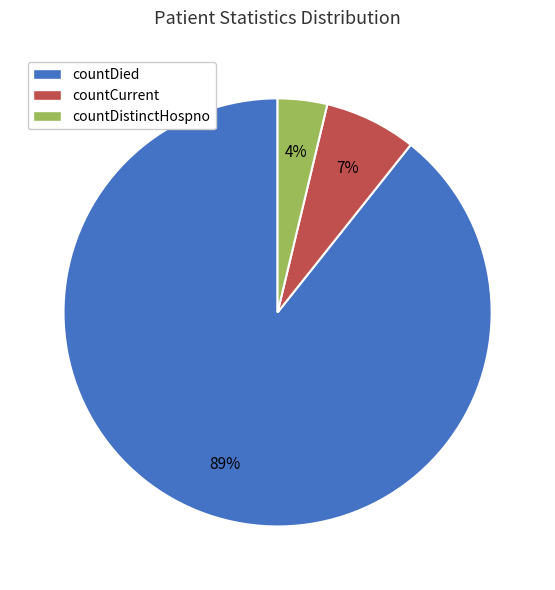

Is it true that countDistinctHospno is 11% of the pie?

False